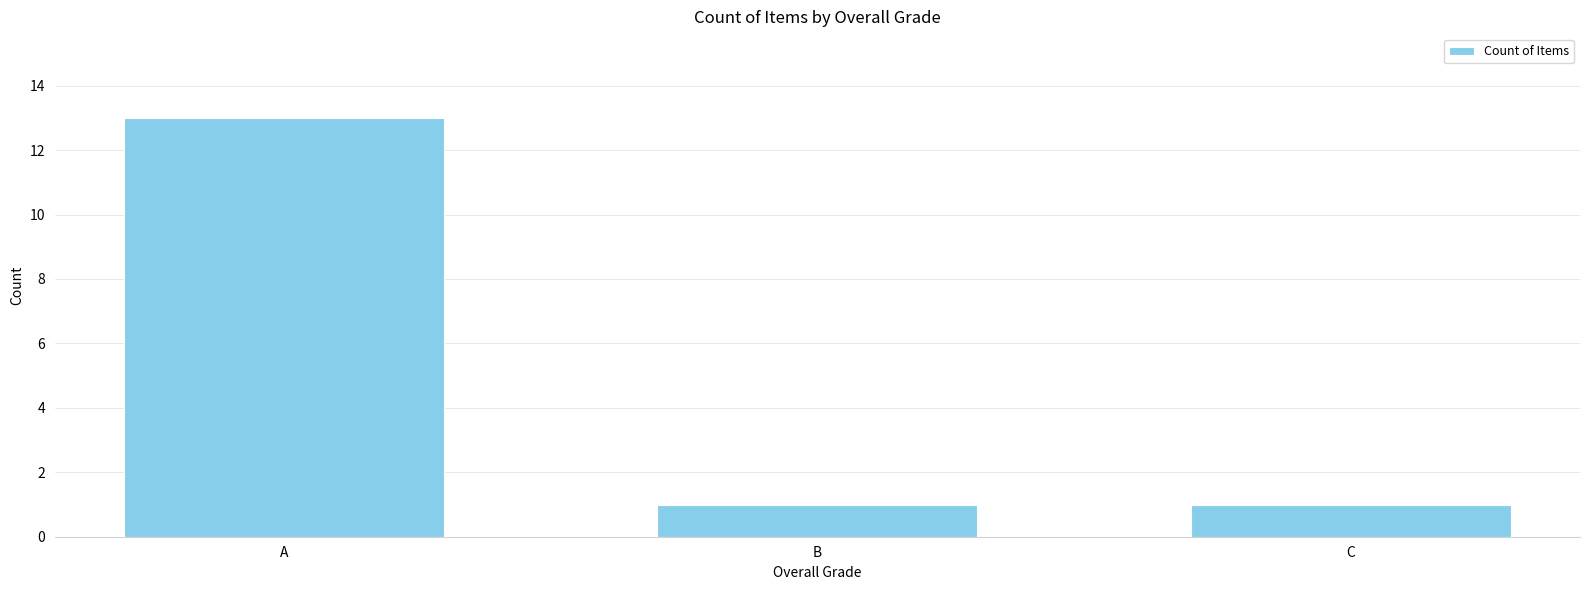

What is the change in value from A to B?

-12